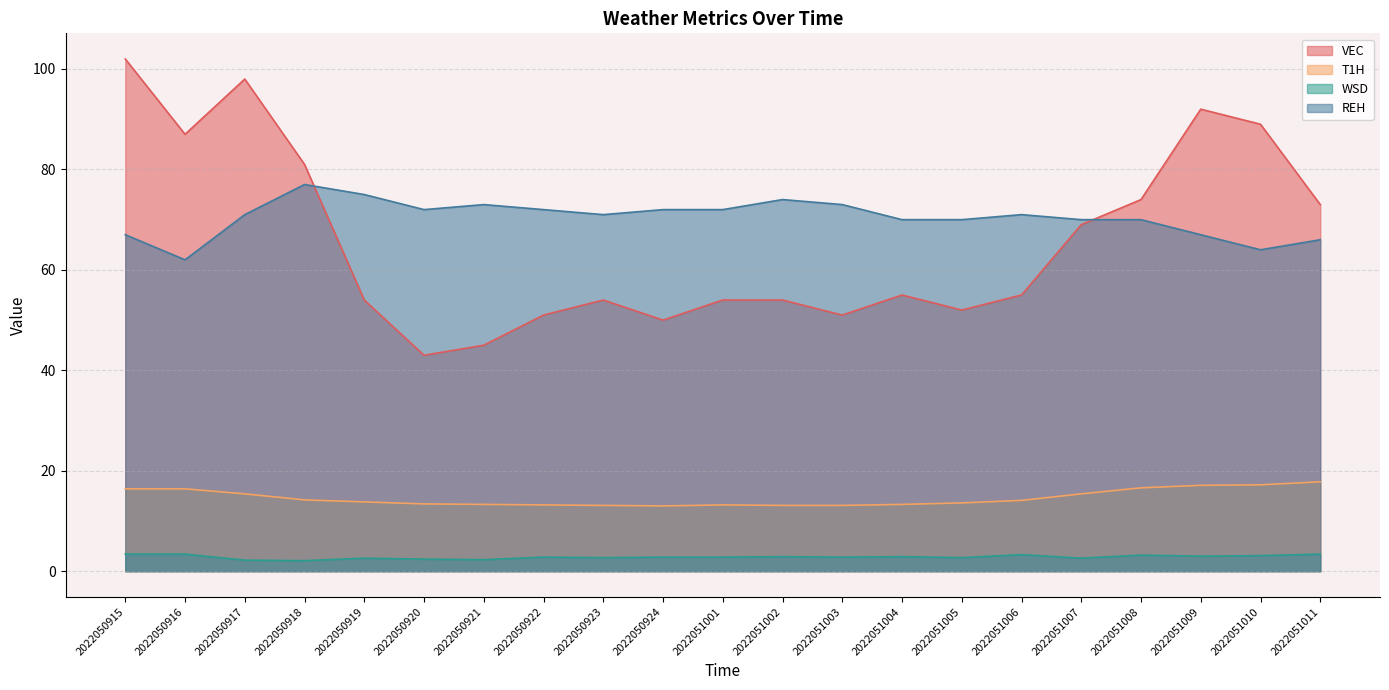

True or false: WSD and REH cross at least once.

False